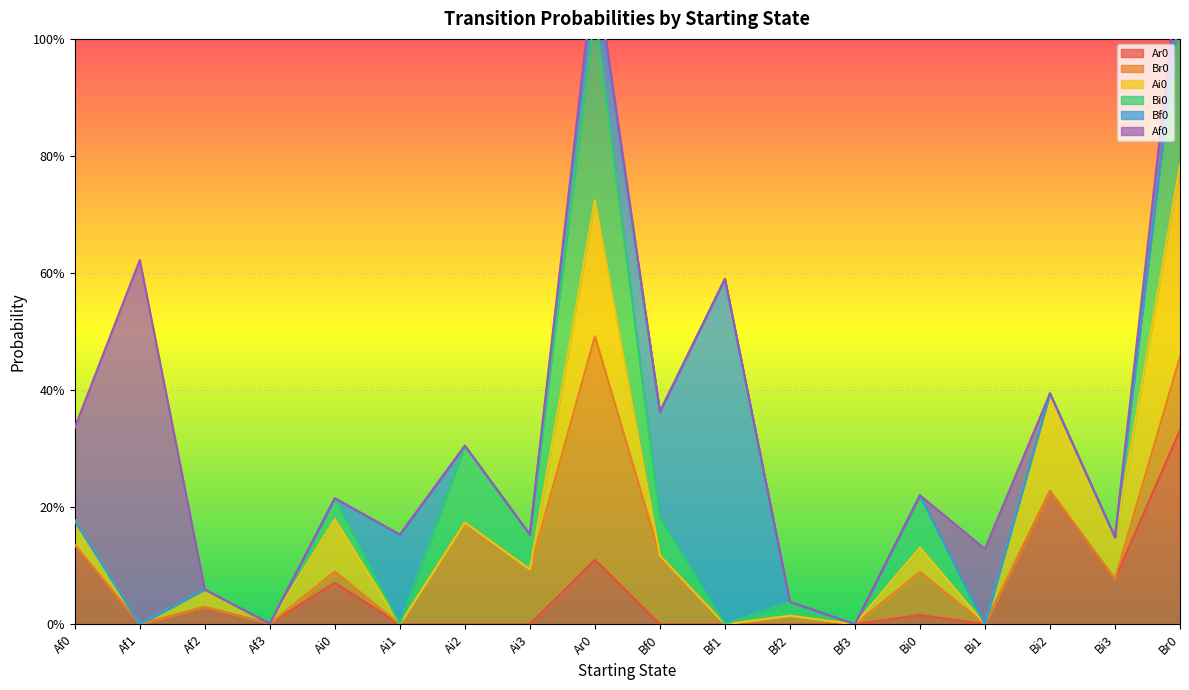

Between which two adjacent categories do Ar0 and Ai0 first intersect?

Af2 and Af3